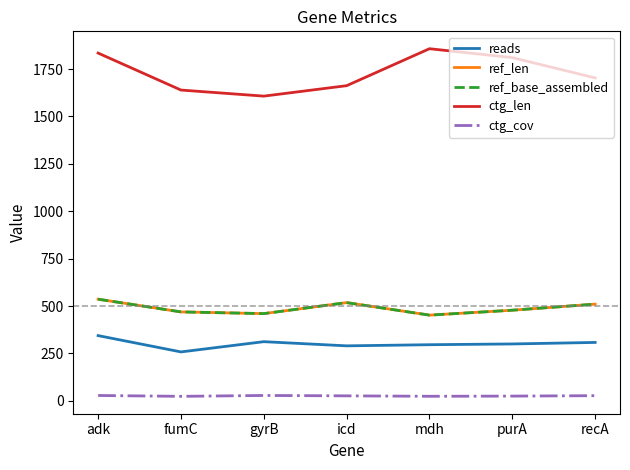

Does the chart have visible grid lines?

No